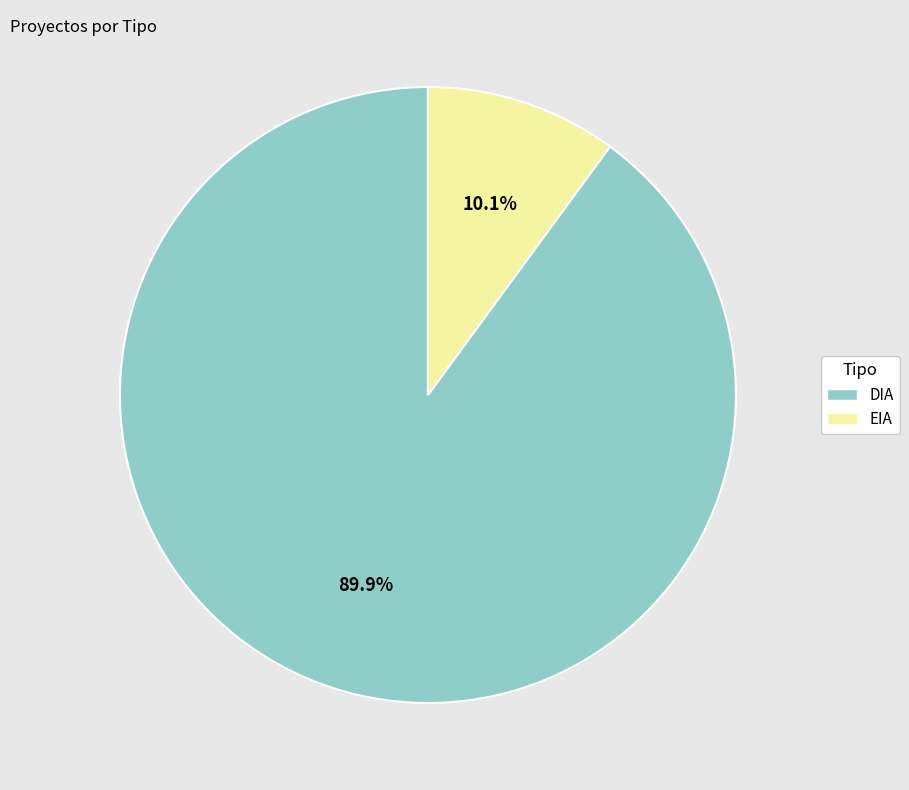

To the nearest percent, what percentage of the pie is DIA?

90%